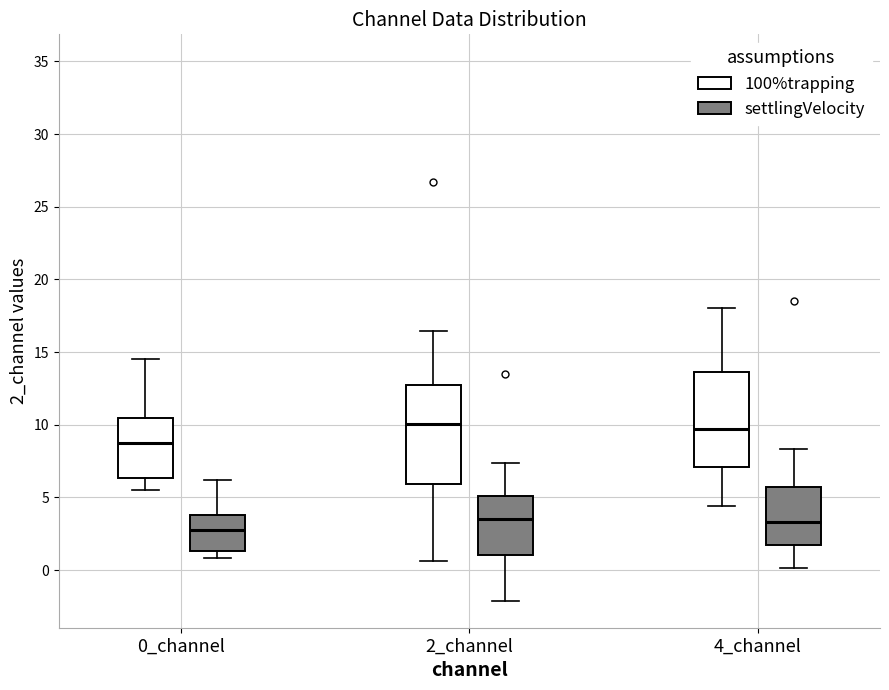

Where does the median line of the box for 4_channel (settlingVelocity) sit on the y-axis? The values are not printed on the chart, so give them approximately, as read against the axis.

3.5